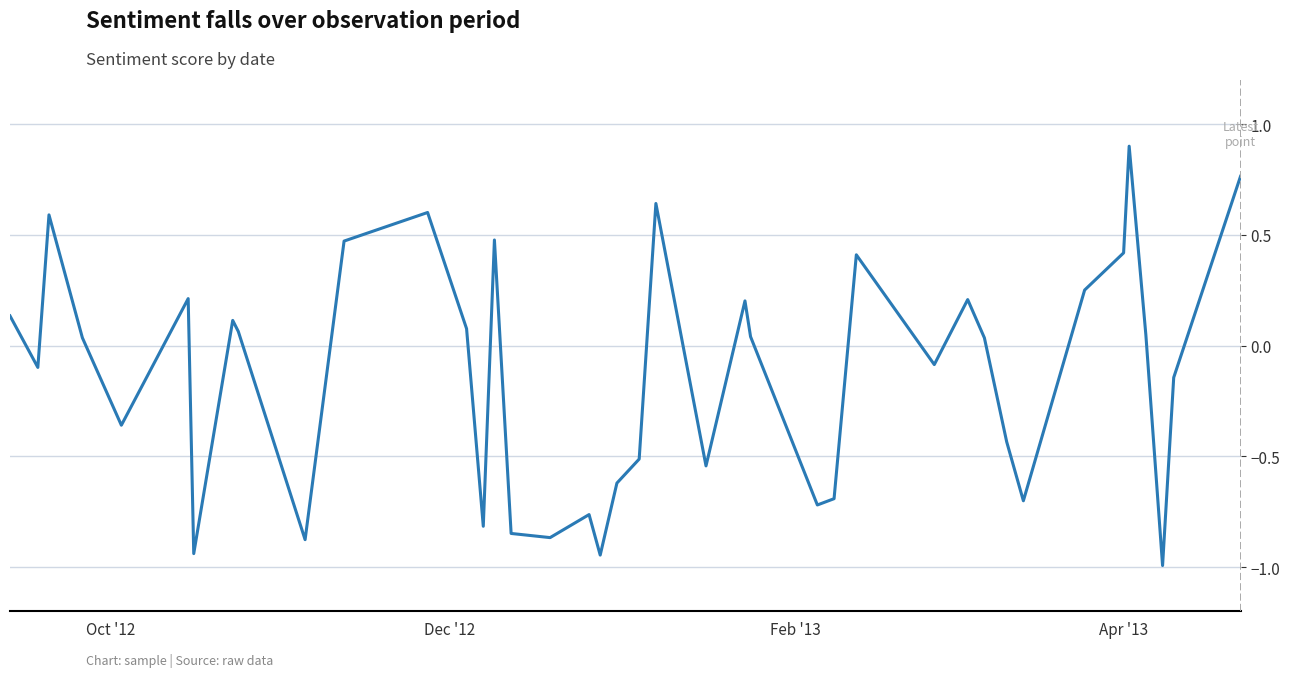

What is the difference between the maximum and minimum values?

1.9